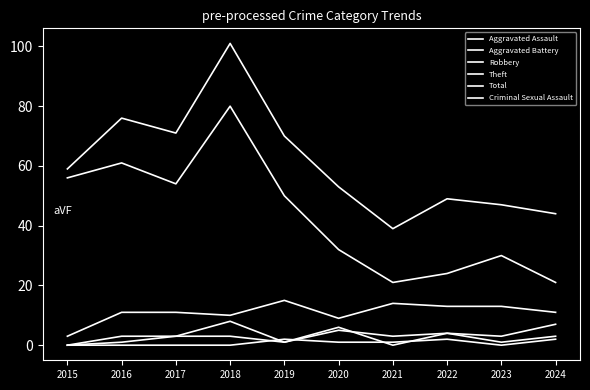

Is this an area chart (filled region under the line)?

No